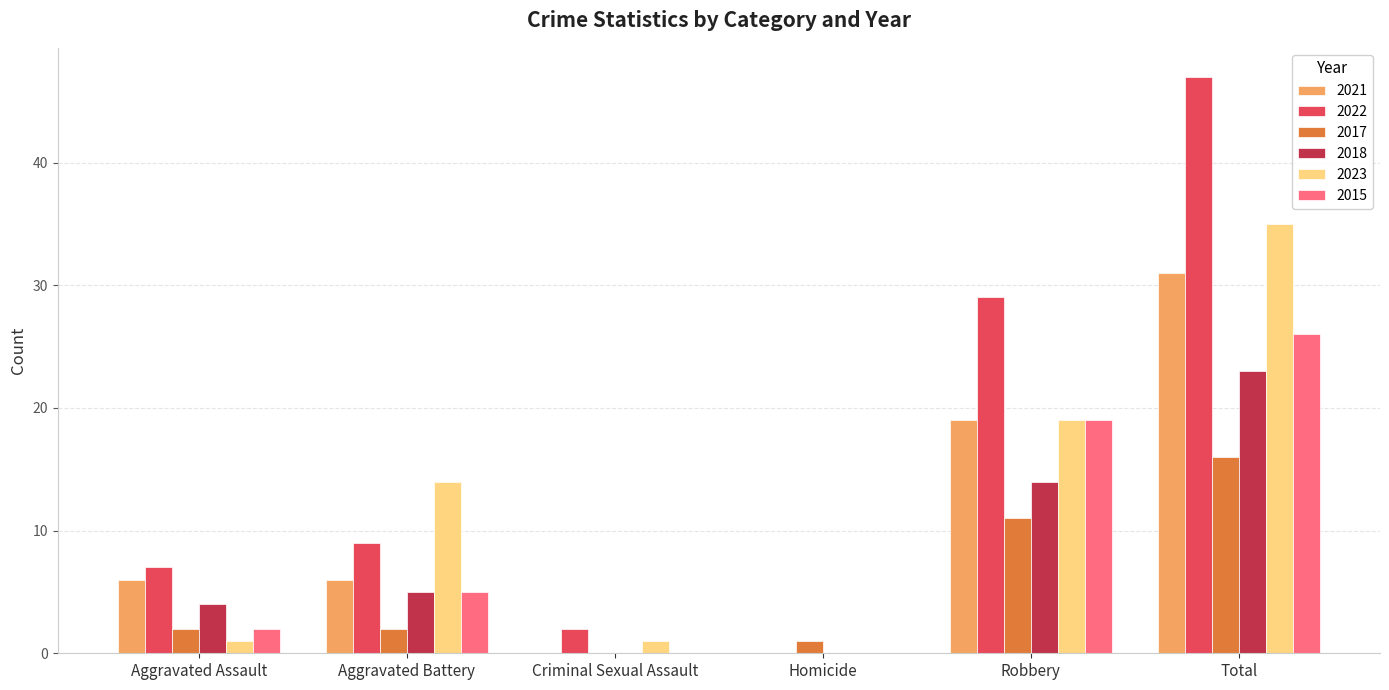

Where is 2017 nearest to the value 8?

Robbery